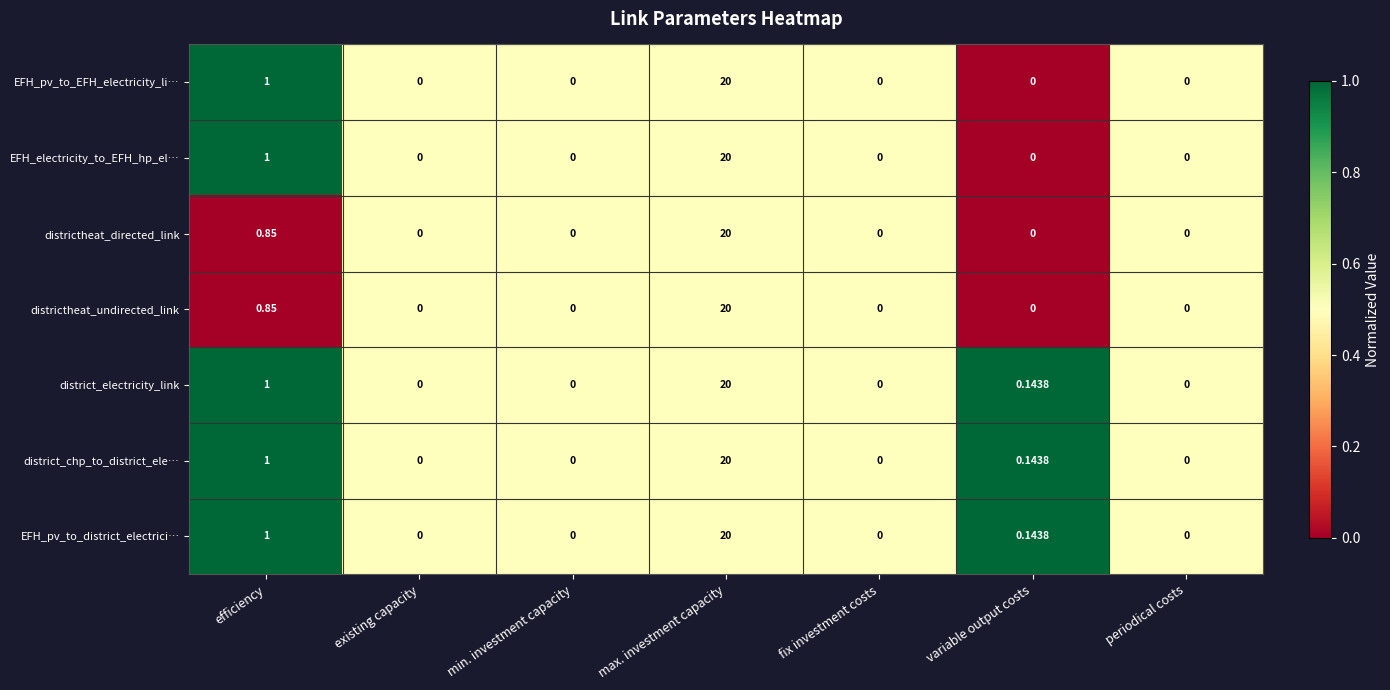

At which label is district_chp_to_district_ele… closest to 10?

efficiency